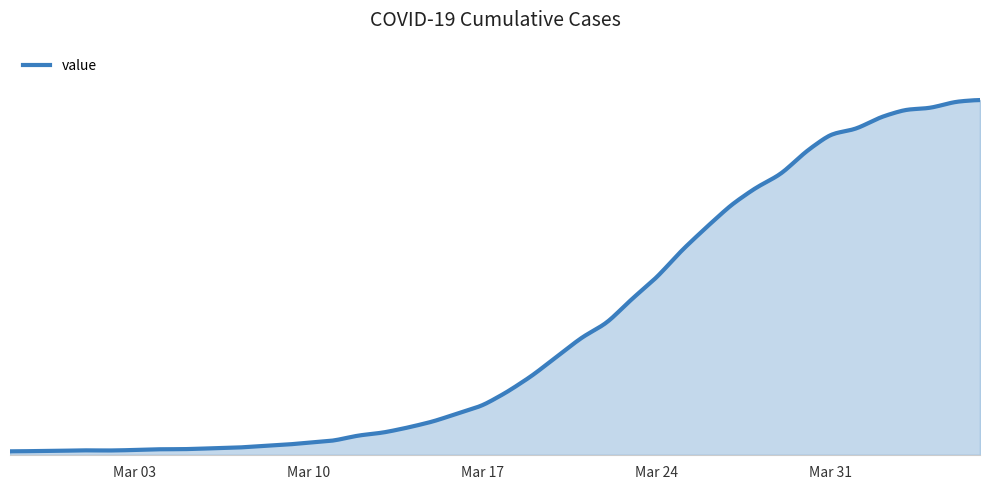

Does the chart display data point markers on the line(s)?

No